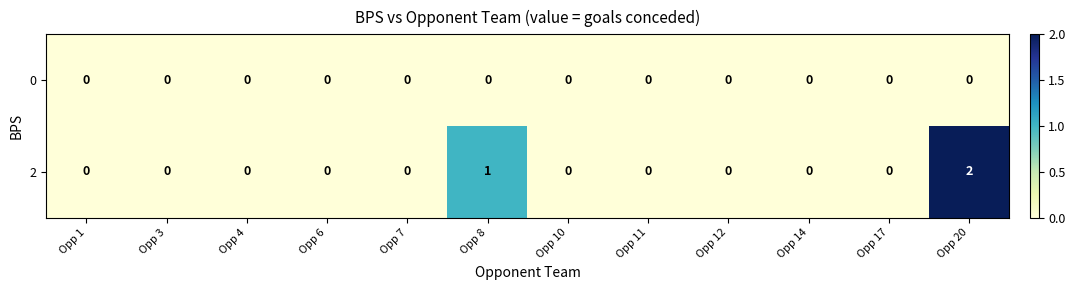

Which series changed the most between Opp 6 and Opp 8?

row_1